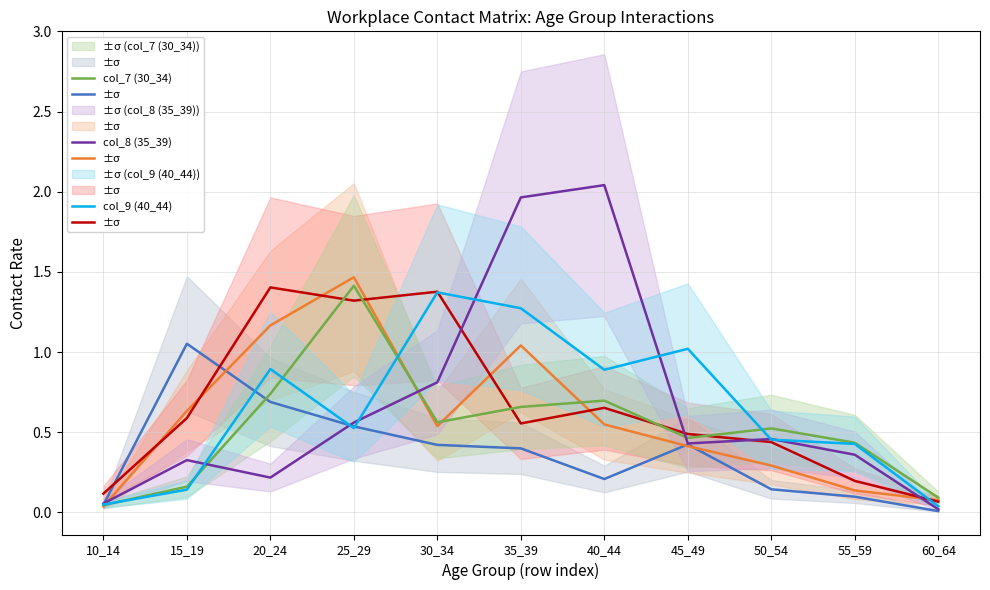

Which series has the widest spread of values?

col_8 (35_39)